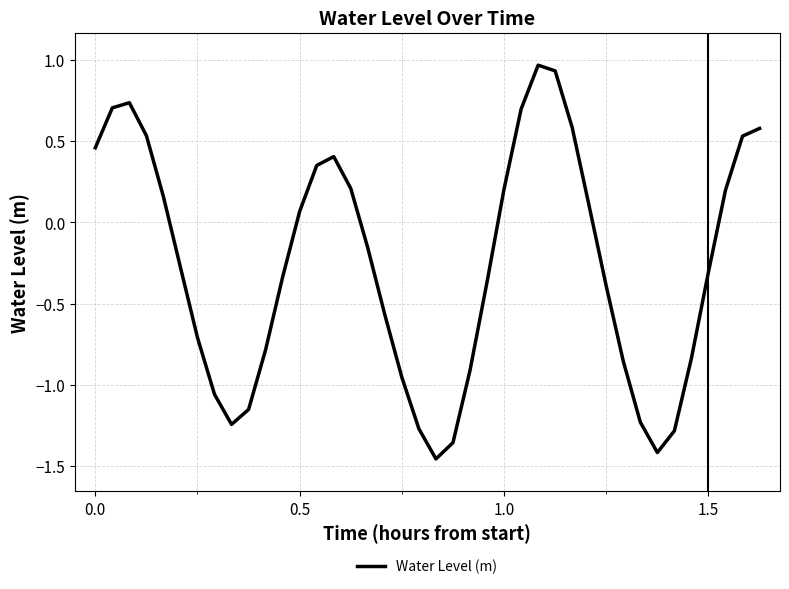

What is the difference between the maximum and minimum values?

2.4